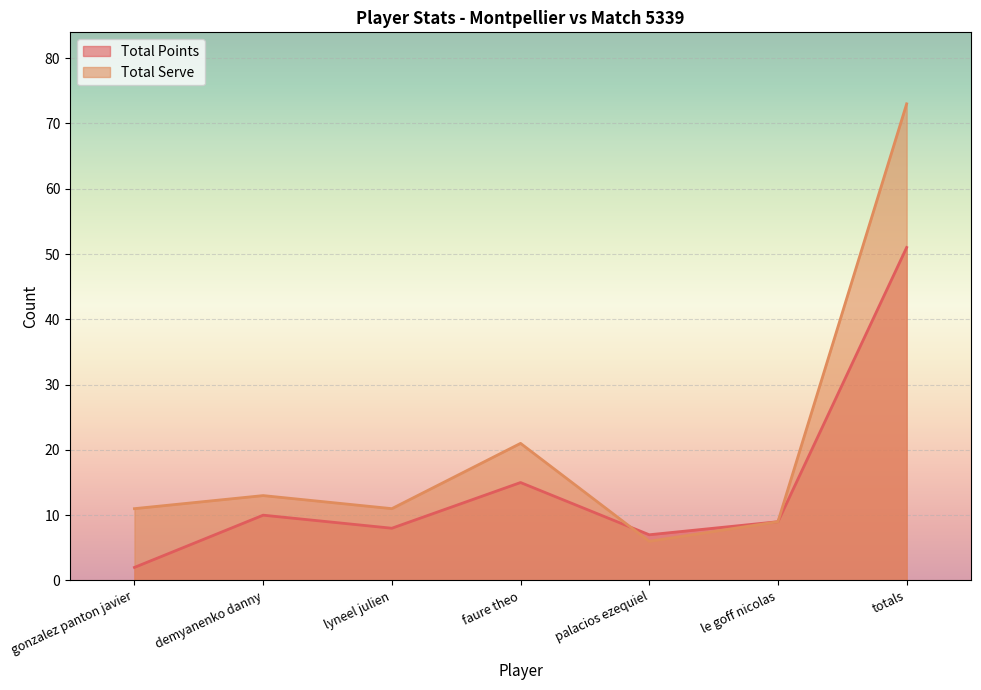

What is the value of the Total Points point at the 6th from the left?

9